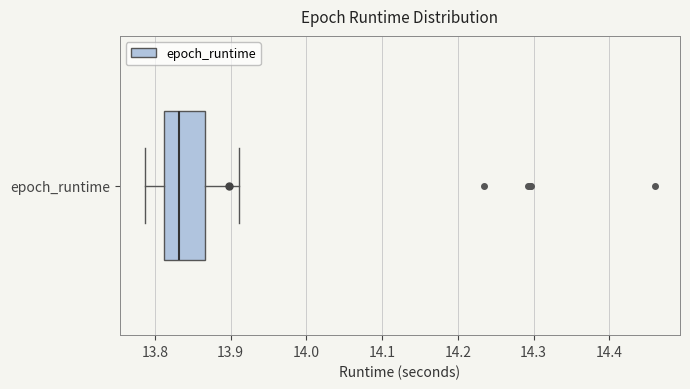

Where does the left whisker of the box for epoch_runtime end on the x-axis? The values are not printed on the chart, so give them approximately, as read against the axis.

13.79